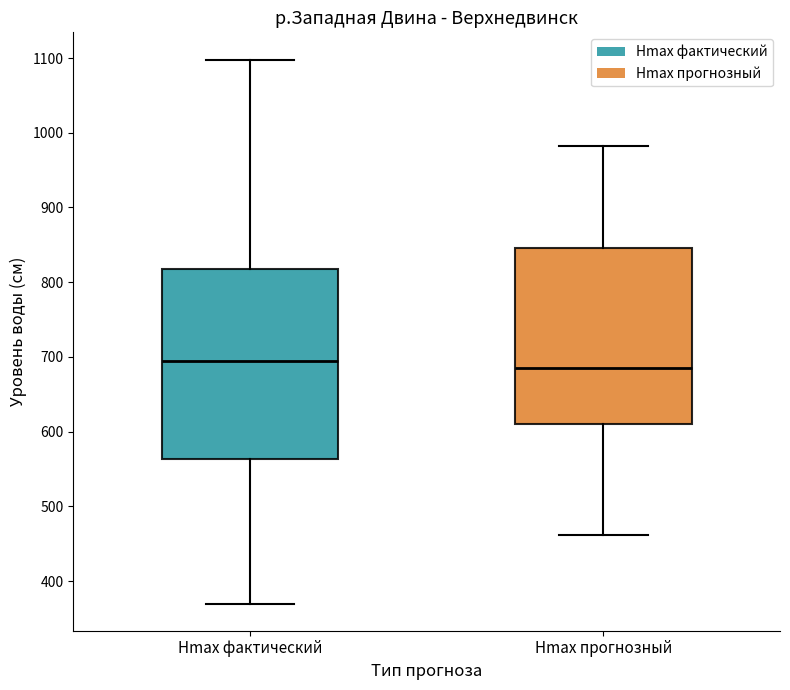

Reading left to right, transcribe this box plot: for each box, give where its median line is, the range the box spans, and where its two whiskers end, as read against the y-axis. The values are not printed on the chart, so give them approximately, as read against the axis.

Hmax фактический: median 690, box 560 to 820, whiskers 370 to 1100
Hmax прогнозный: median 690, box 610 to 850, whiskers 460 to 980